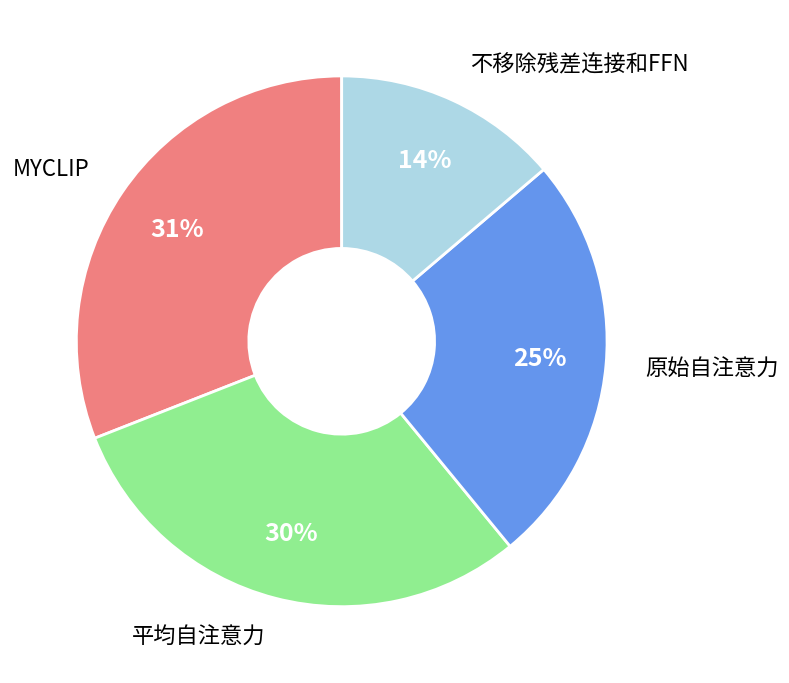

Is there a majority slice in this chart?

No